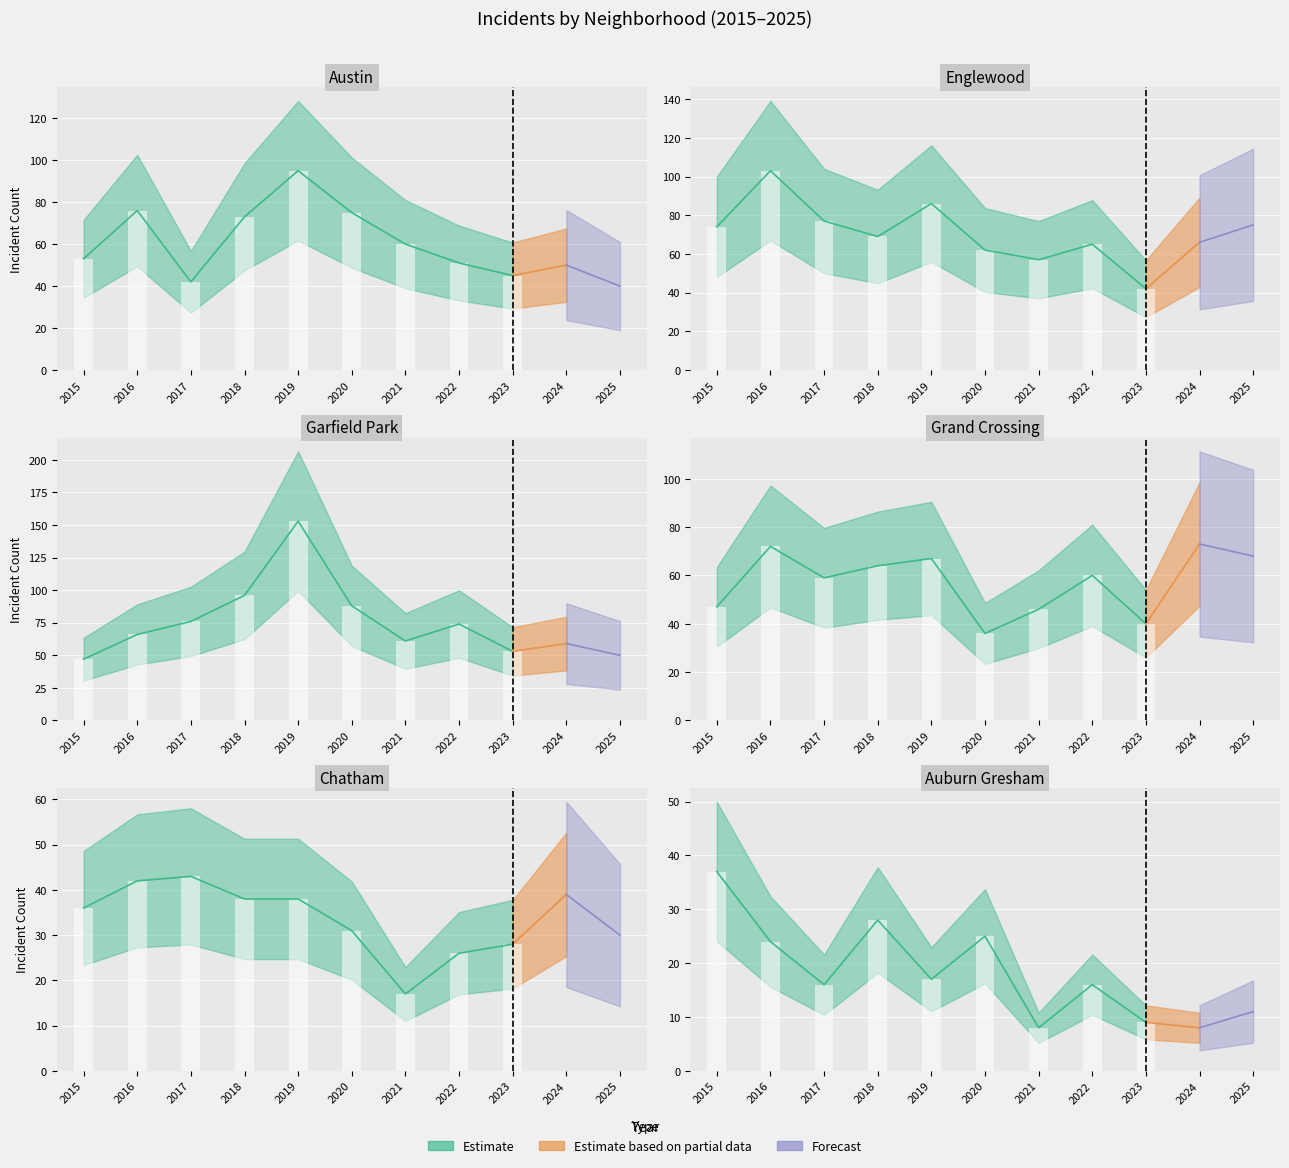

Is it true that Englewood equals 138 at 1?

False